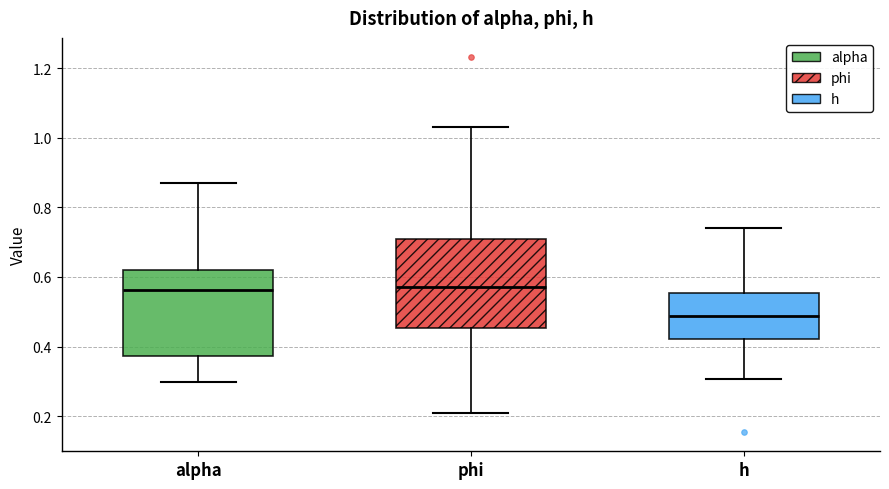

Reading left to right, transcribe this box plot: for each box, give where its median line is, the range the box spans, and where its two whiskers end, as read against the y-axis. The values are not printed on the chart, so give them approximately, as read against the axis.

alpha: median 0.56, box 0.38 to 0.62, whiskers 0.30 to 0.86
phi: median 0.58, box 0.46 to 0.70, whiskers 0.20 to 1.04
h: median 0.48, box 0.42 to 0.56, whiskers 0.30 to 0.74